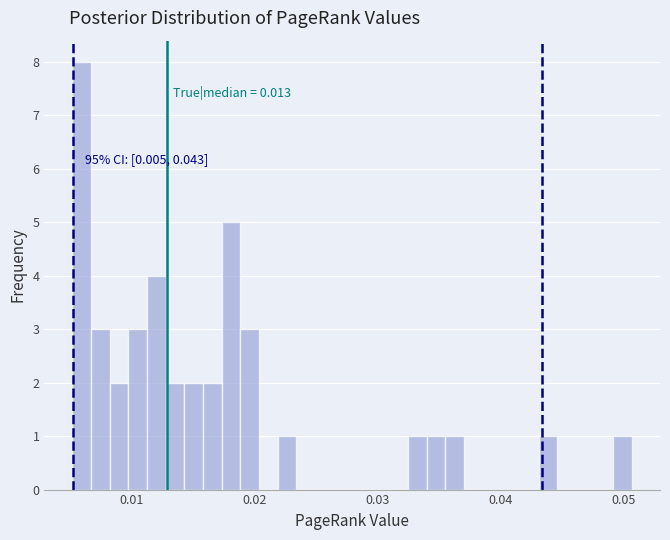

Read against the x-axis, roughly where is the centre of the tallest bar?

0.006